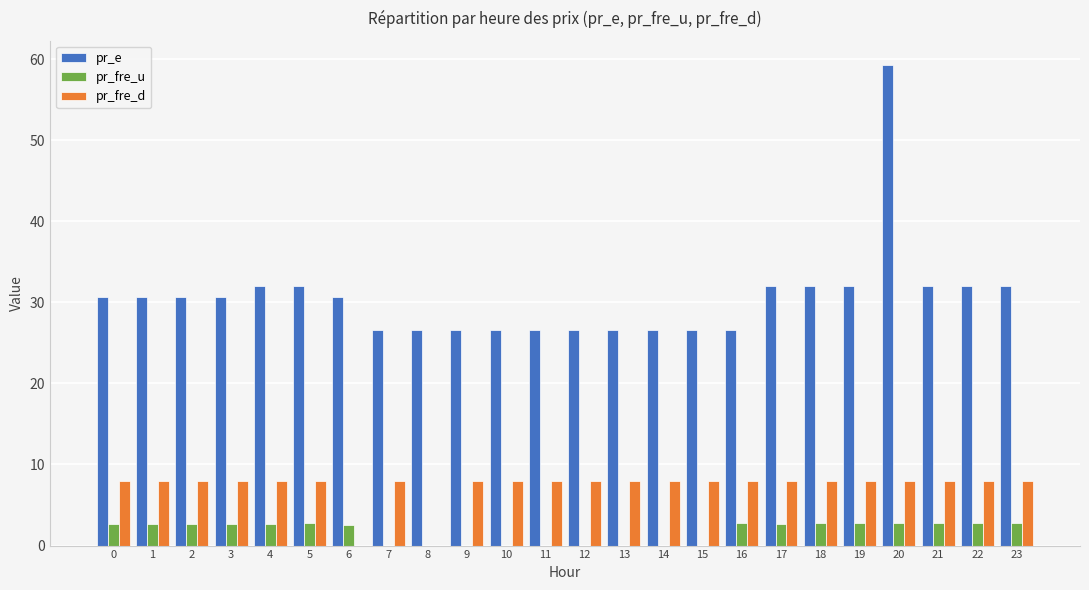

At which category is the sum across all series the highest?

20